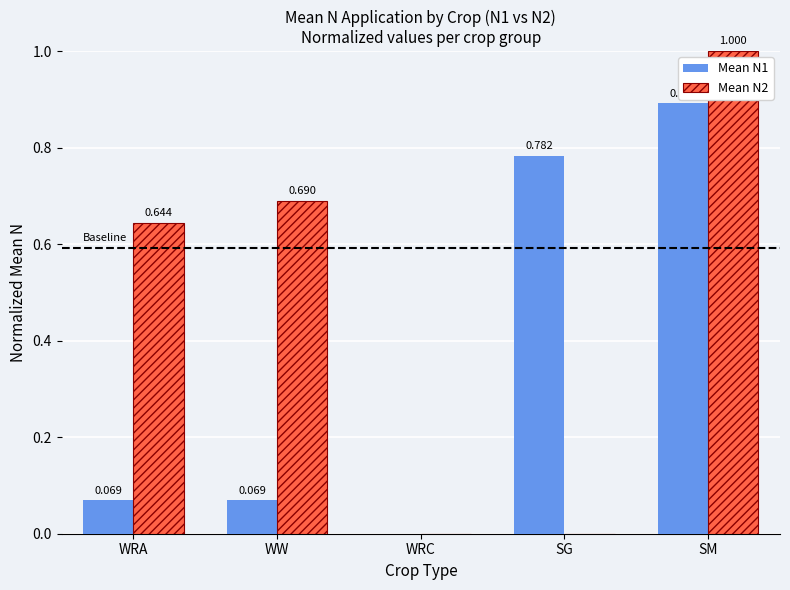

Which category has the highest value across all series?

SM